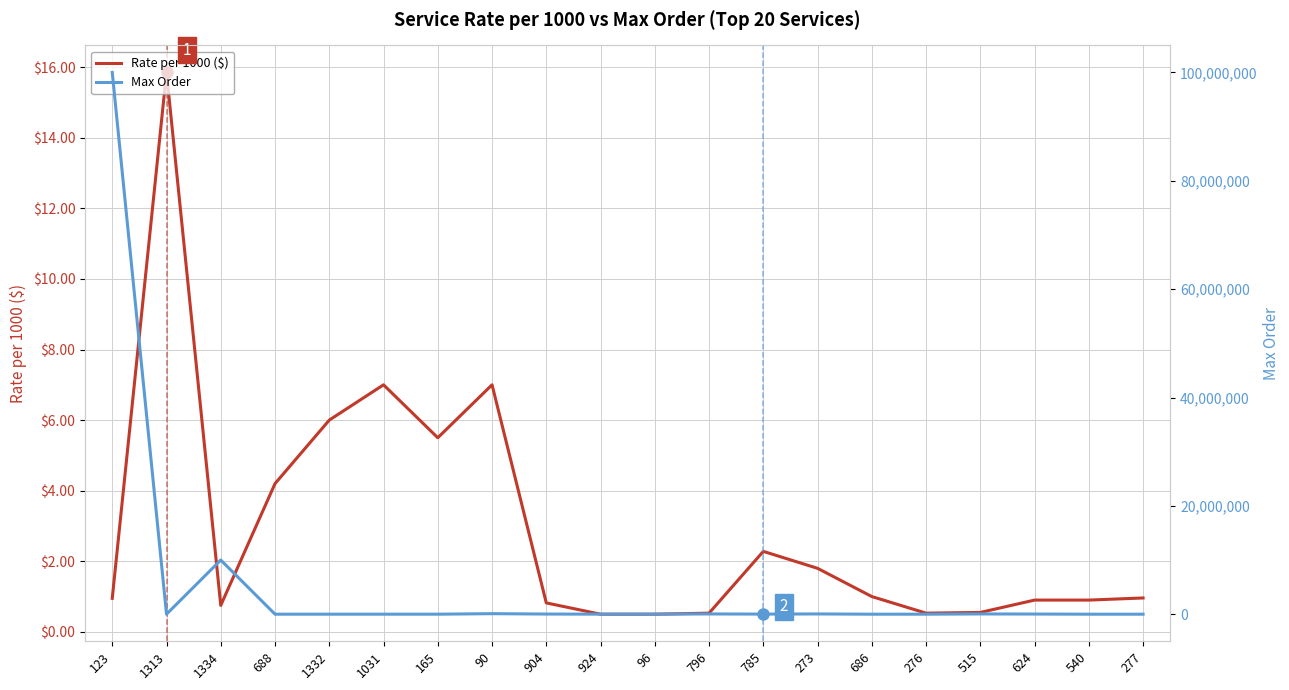

True or false: Rate per 1000 ($) and Max Order intersect in this chart.

False